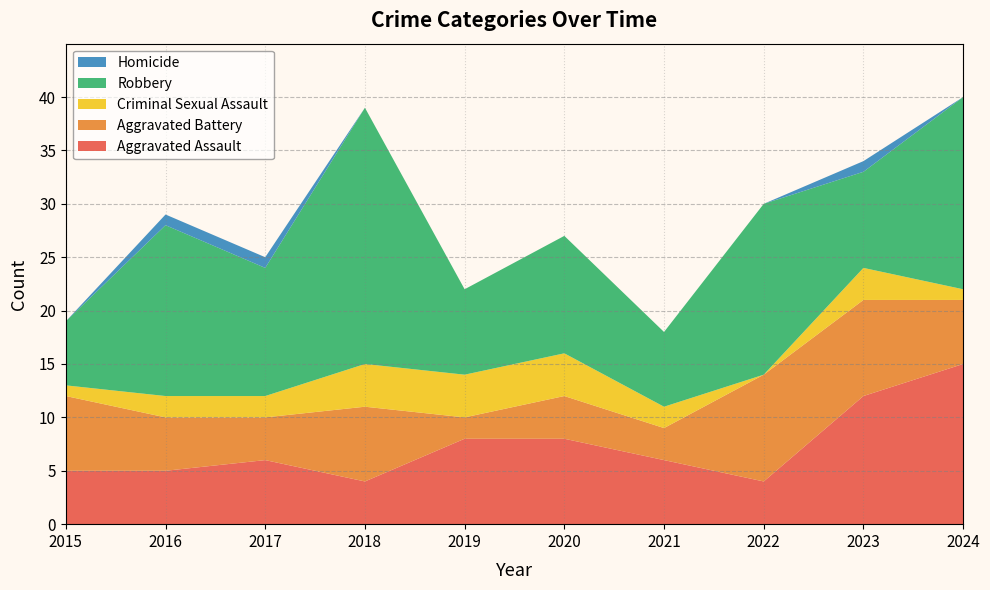

Reading right to left, what are all the values shown in this chart?

Aggravated Assault: 2024=15	2023=12	2022=4	2021=6	2020=8	2019=8	2018=4	2017=6	2016=5	2015=5
Aggravated Battery: 2024=6	2023=9	2022=10	2021=3	2020=4	2019=2	2018=7	2017=4	2016=5	2015=7
Criminal Sexual Assault: 2024=1	2023=3	2022=0	2021=2	2020=4	2019=4	2018=4	2017=2	2016=2	2015=1
Robbery: 2024=18	2023=9	2022=16	2021=7	2020=11	2019=8	2018=24	2017=12	2016=16	2015=6
Homicide: 2024=0	2023=1	2022=0	2021=0	2020=0	2019=0	2018=0	2017=1	2016=1	2015=0